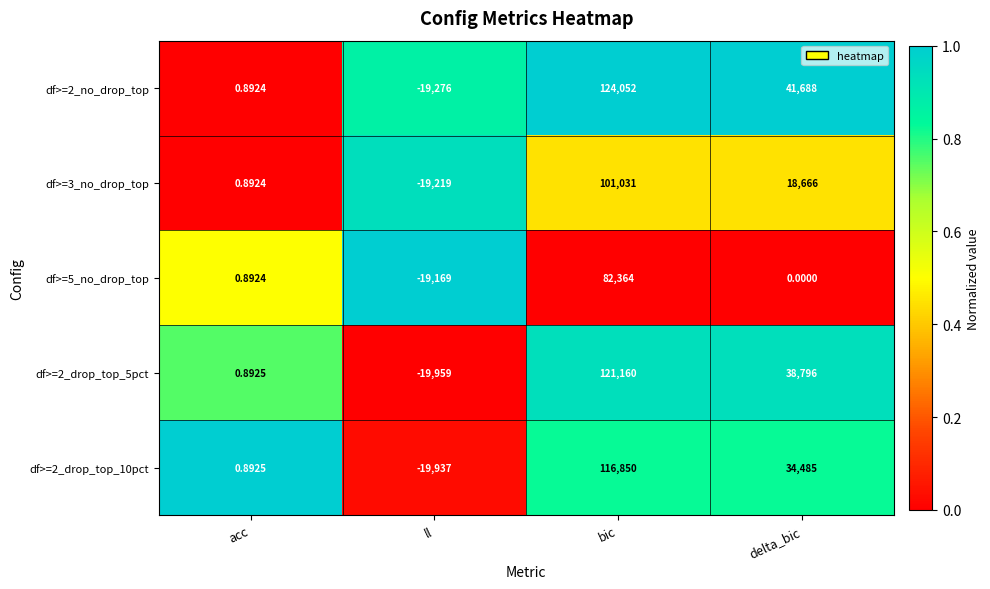

Is the value of df>=2_drop_top_10pct at ll greater than the value of df>=3_no_drop_top at ll?

No